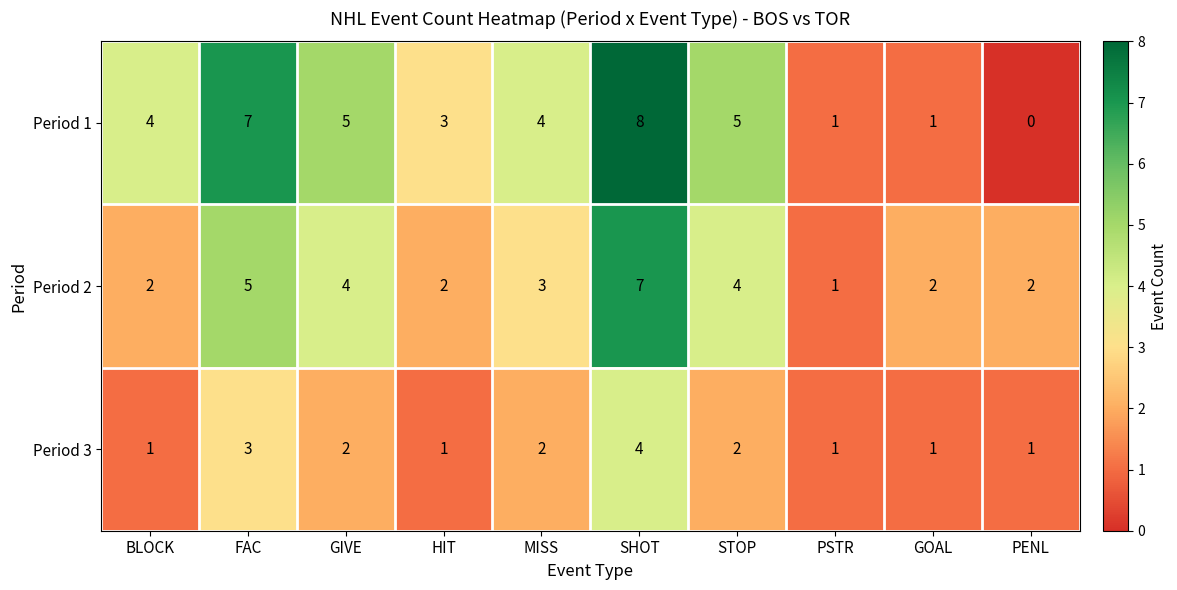

Reading left to right, extract all data points from this chart.

Period 1: 4	7	5	3	4	8	5	1	1	0
Period 2: 2	5	4	2	3	7	4	1	2	2
Period 3: 1	3	2	1	2	4	2	1	1	1